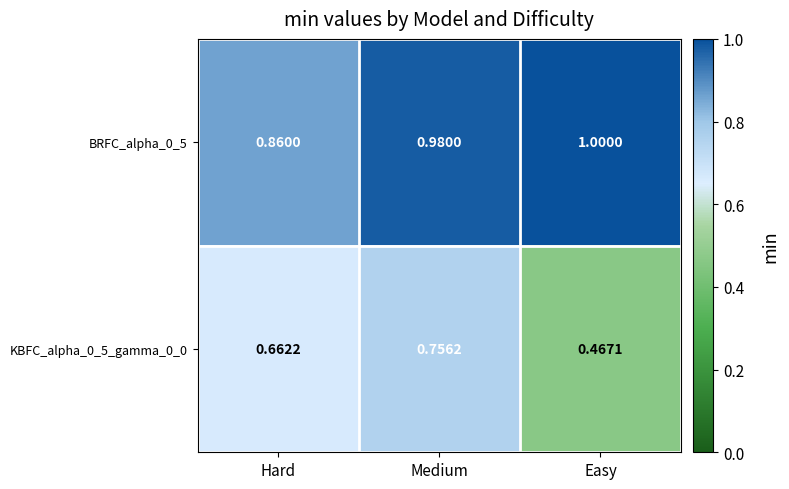

At which category does the chart reach its minimum across all series?

Easy